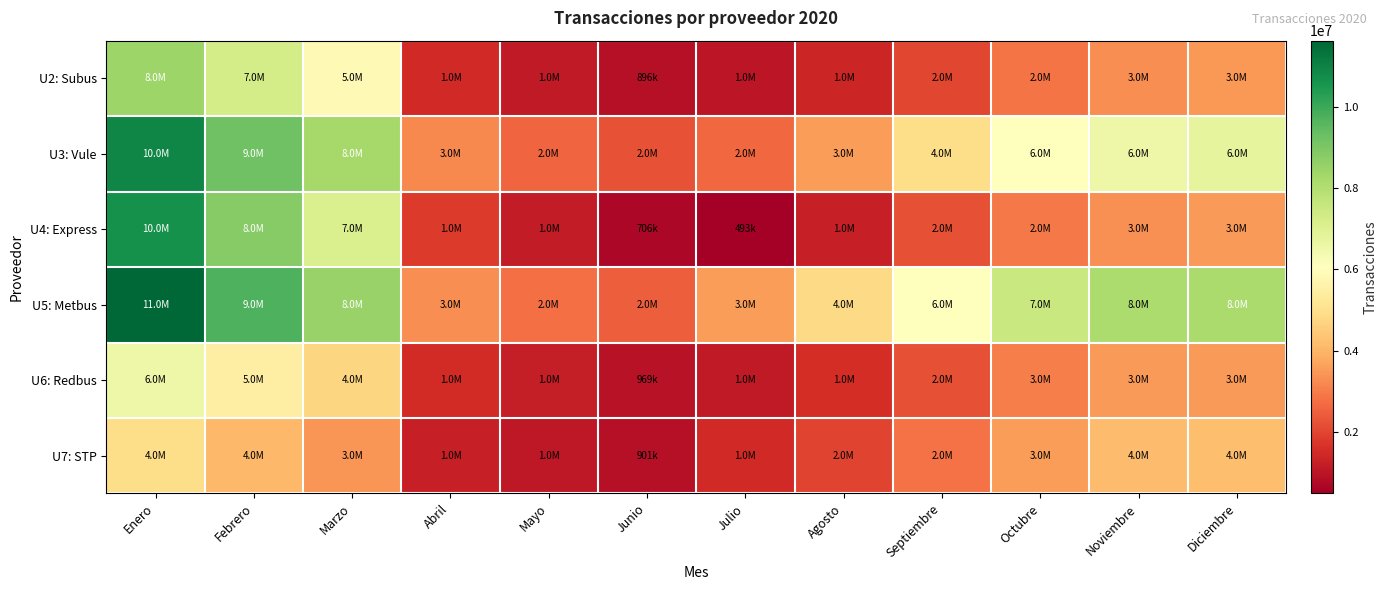

At how many categories does at least one series exceed 820860?

12